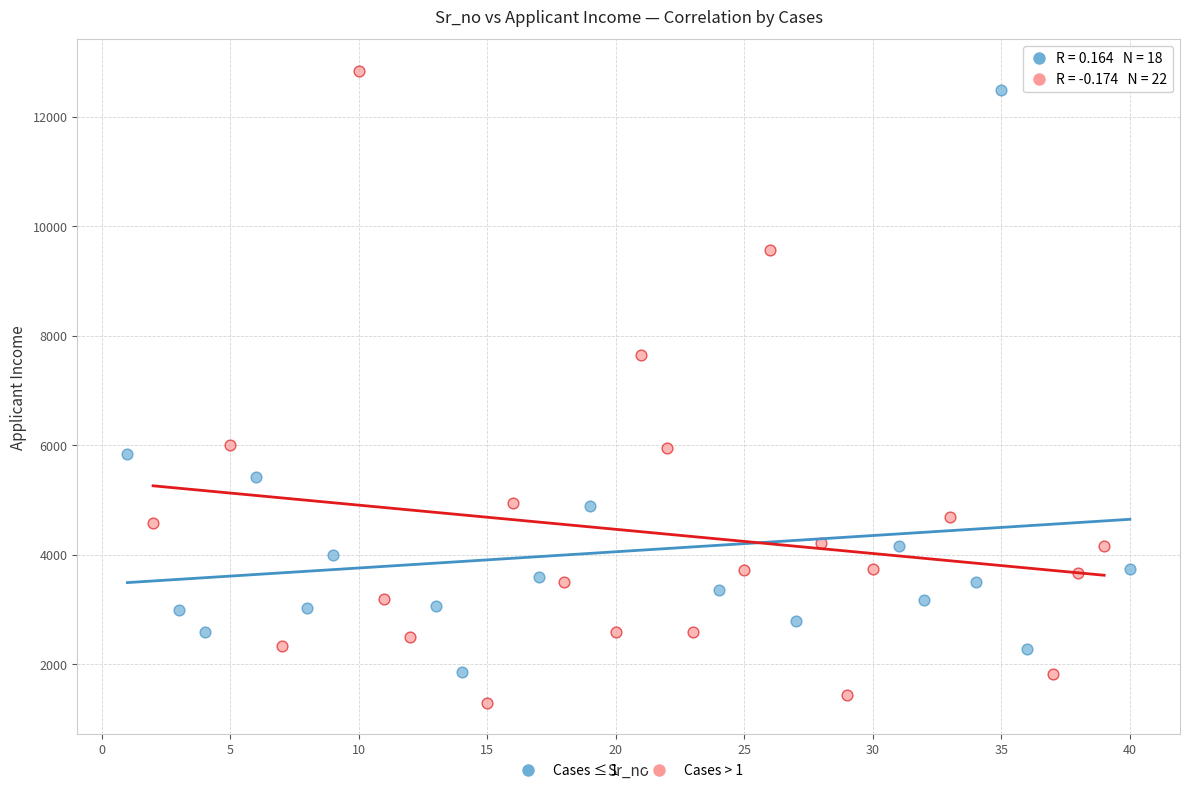

Which series reaches the minimum Y coordinate?

Cases > 1